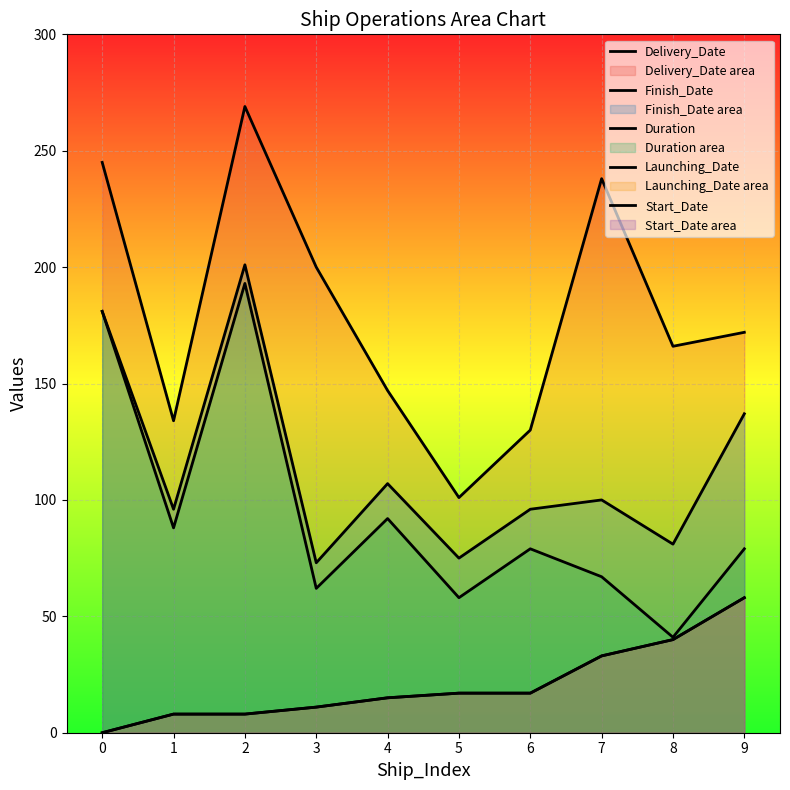

How many interior local peaks does the Duration series have?

3